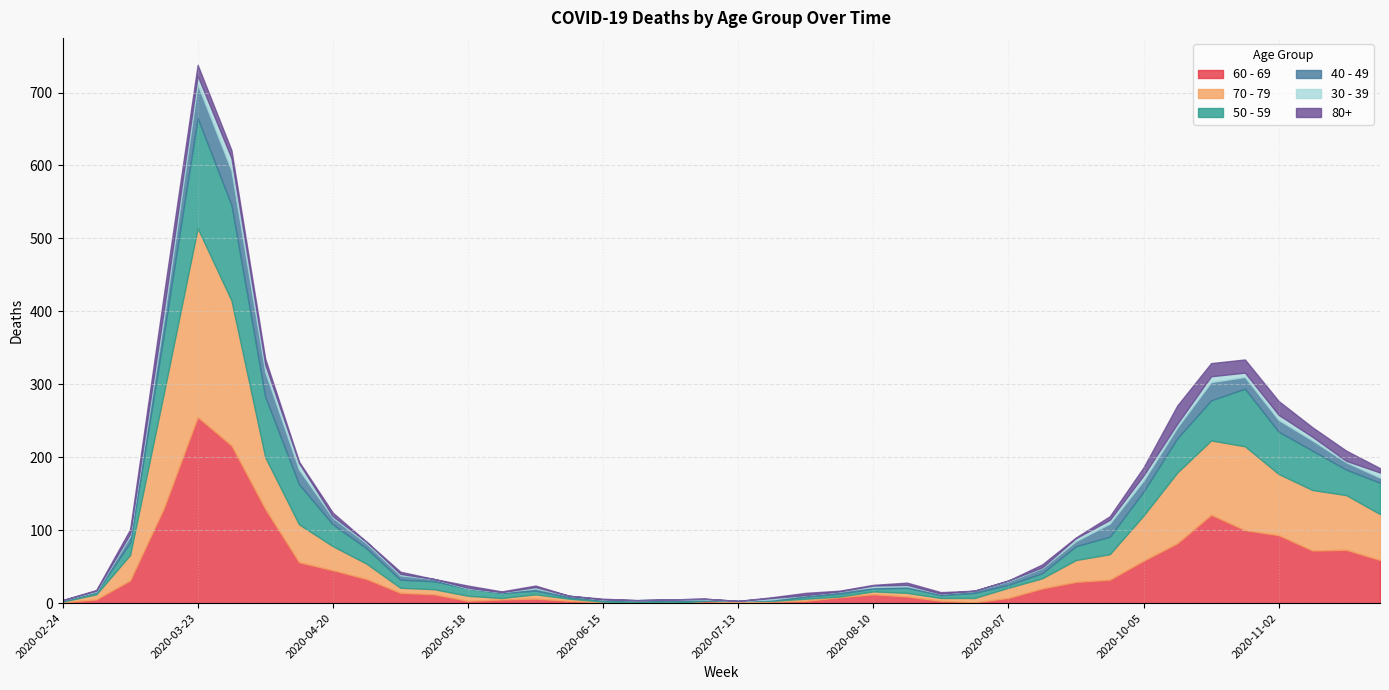

Where does the 40 - 49 series first go above 6?

2020-03-09